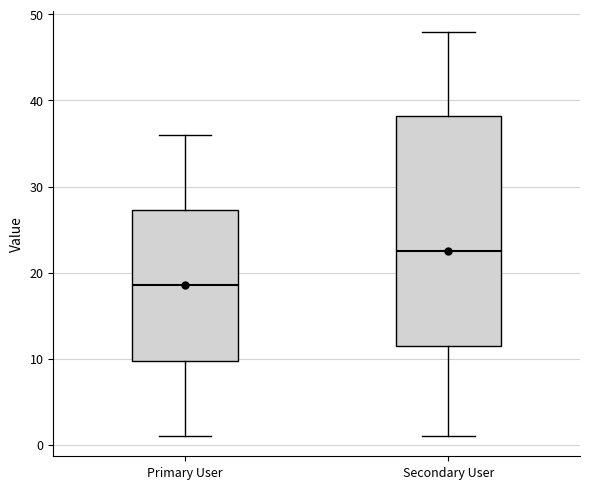

Where does the lower whisker of the box for Secondary User end on the y-axis? The values are not printed on the chart, so give them approximately, as read against the axis.

1